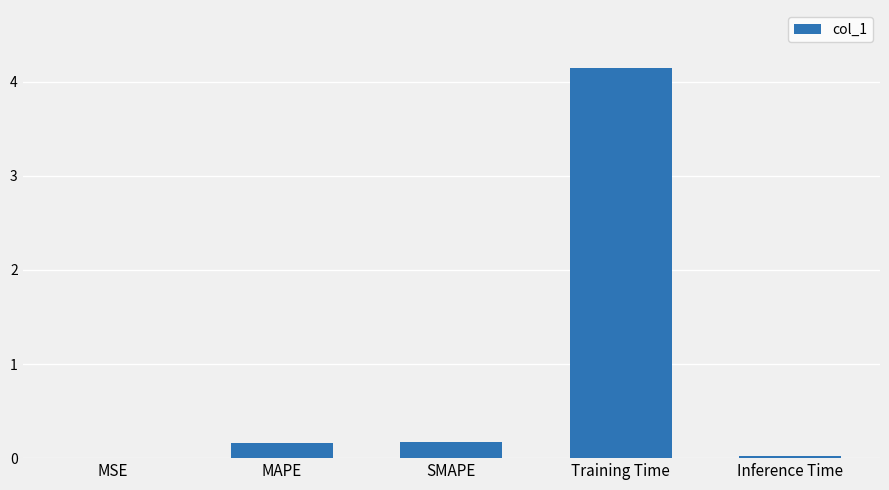

What is the maximum value shown in the chart?

4.1